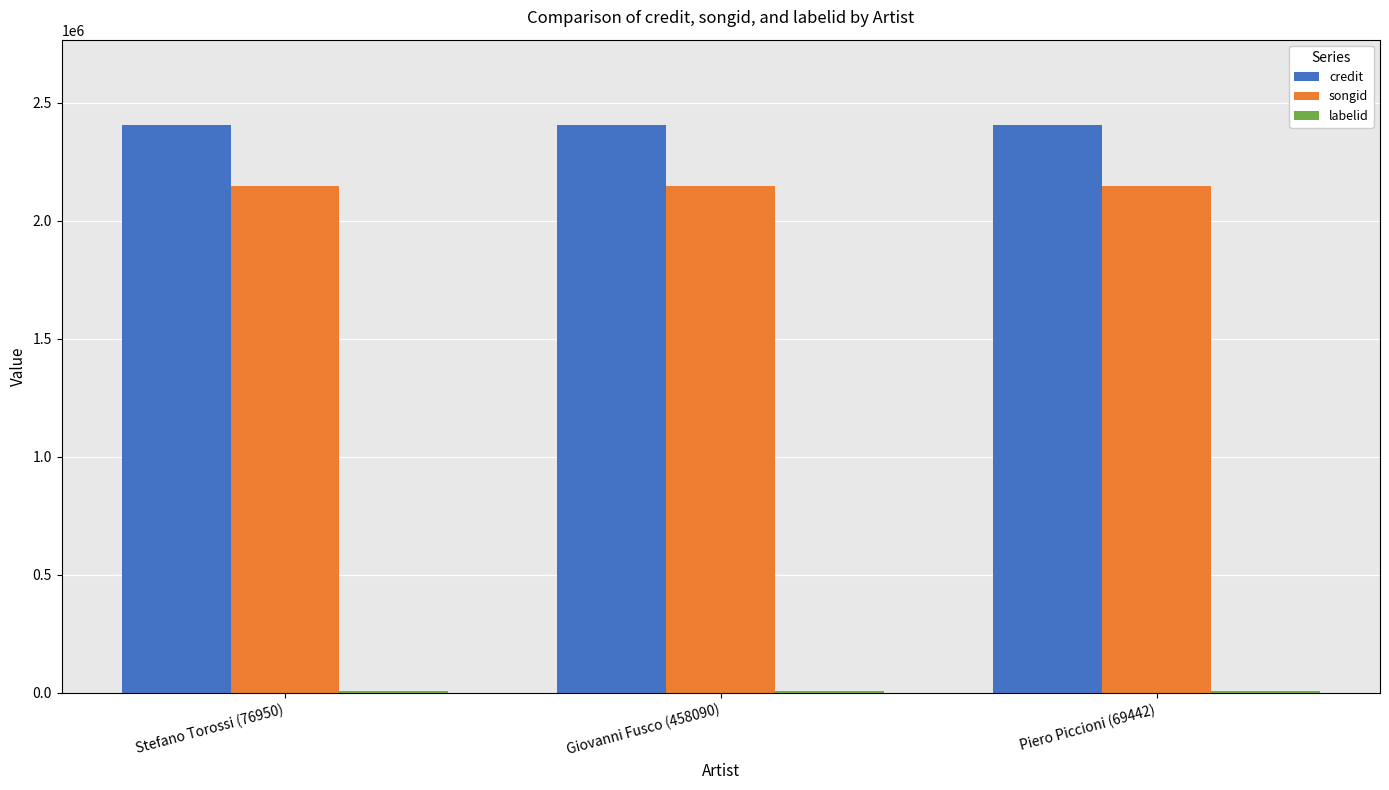

The credit series shows 3752432 at Piero Piccioni (69442). True or false?

False